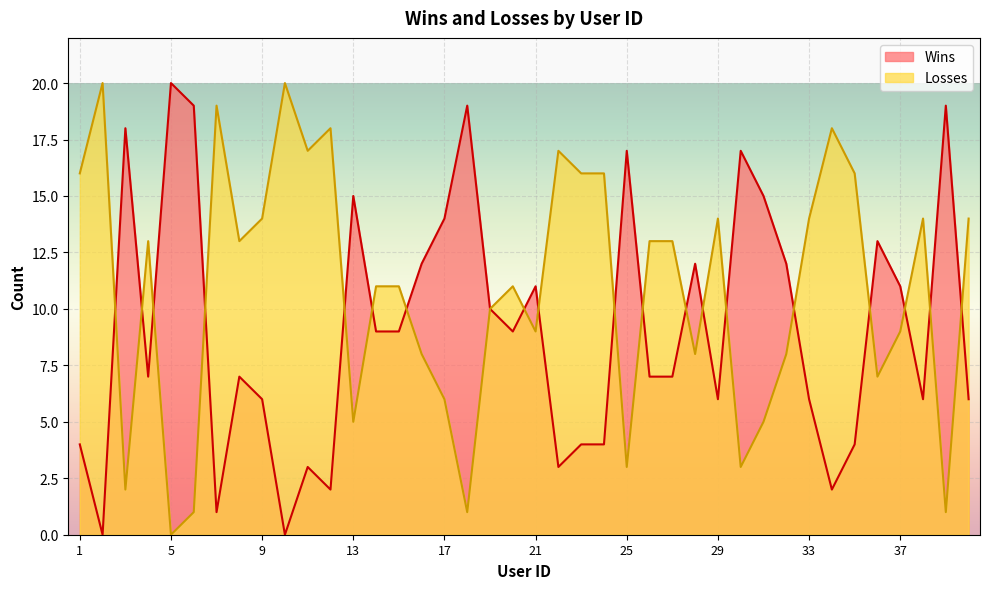

At which category does Wins reach its first local valley?

2